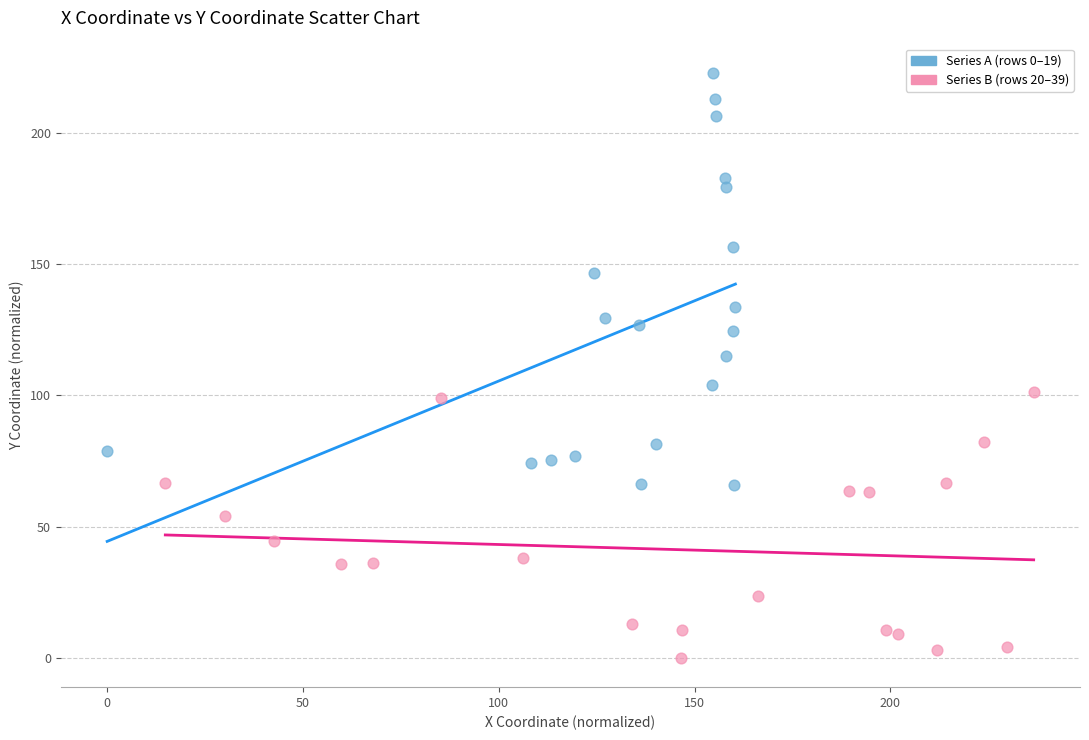

What are all the series names shown in the legend?

Series A (rows 0–19), Series B (rows 20–39)